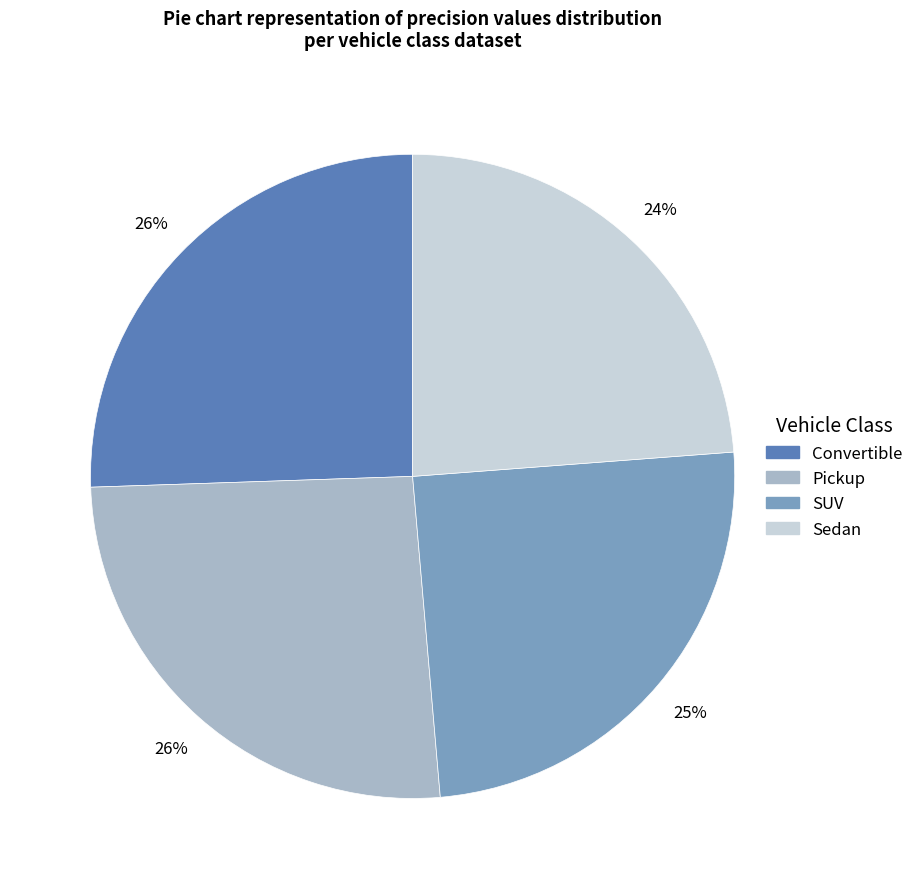

What is the smallest slice in the pie chart?

Sedan